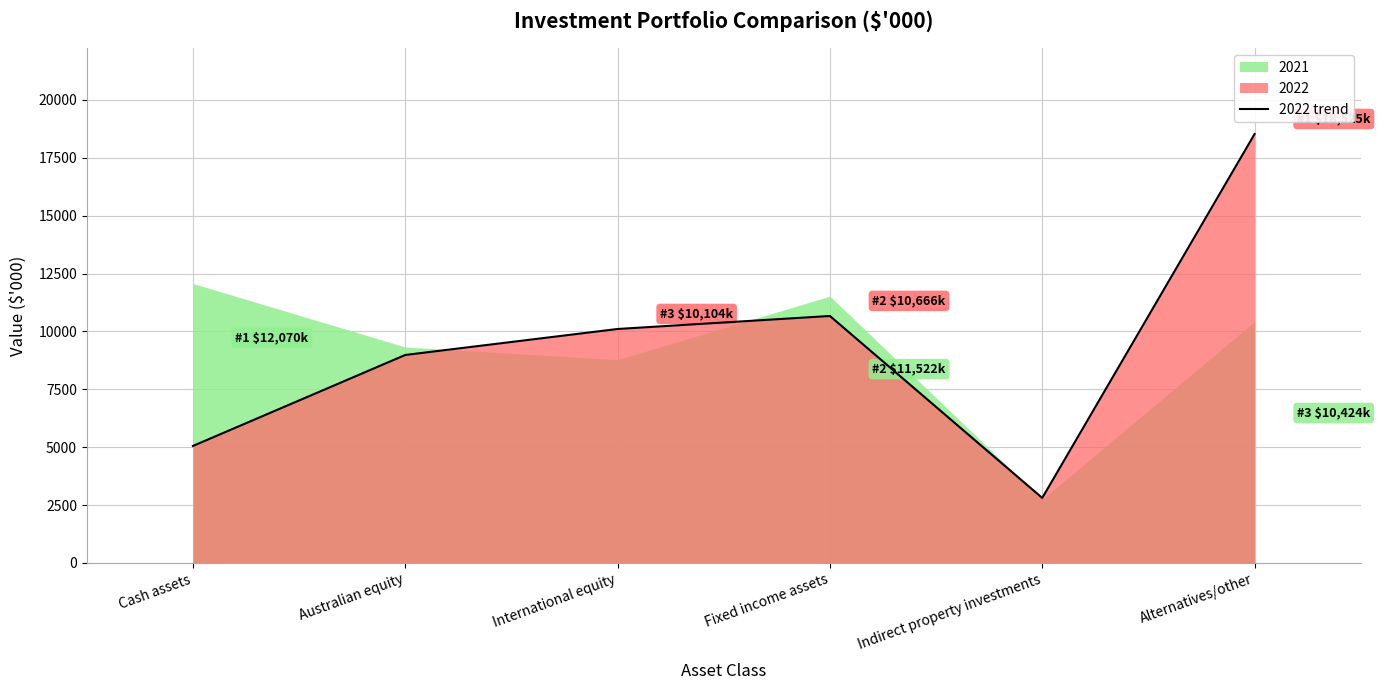

What is the average value?

9356